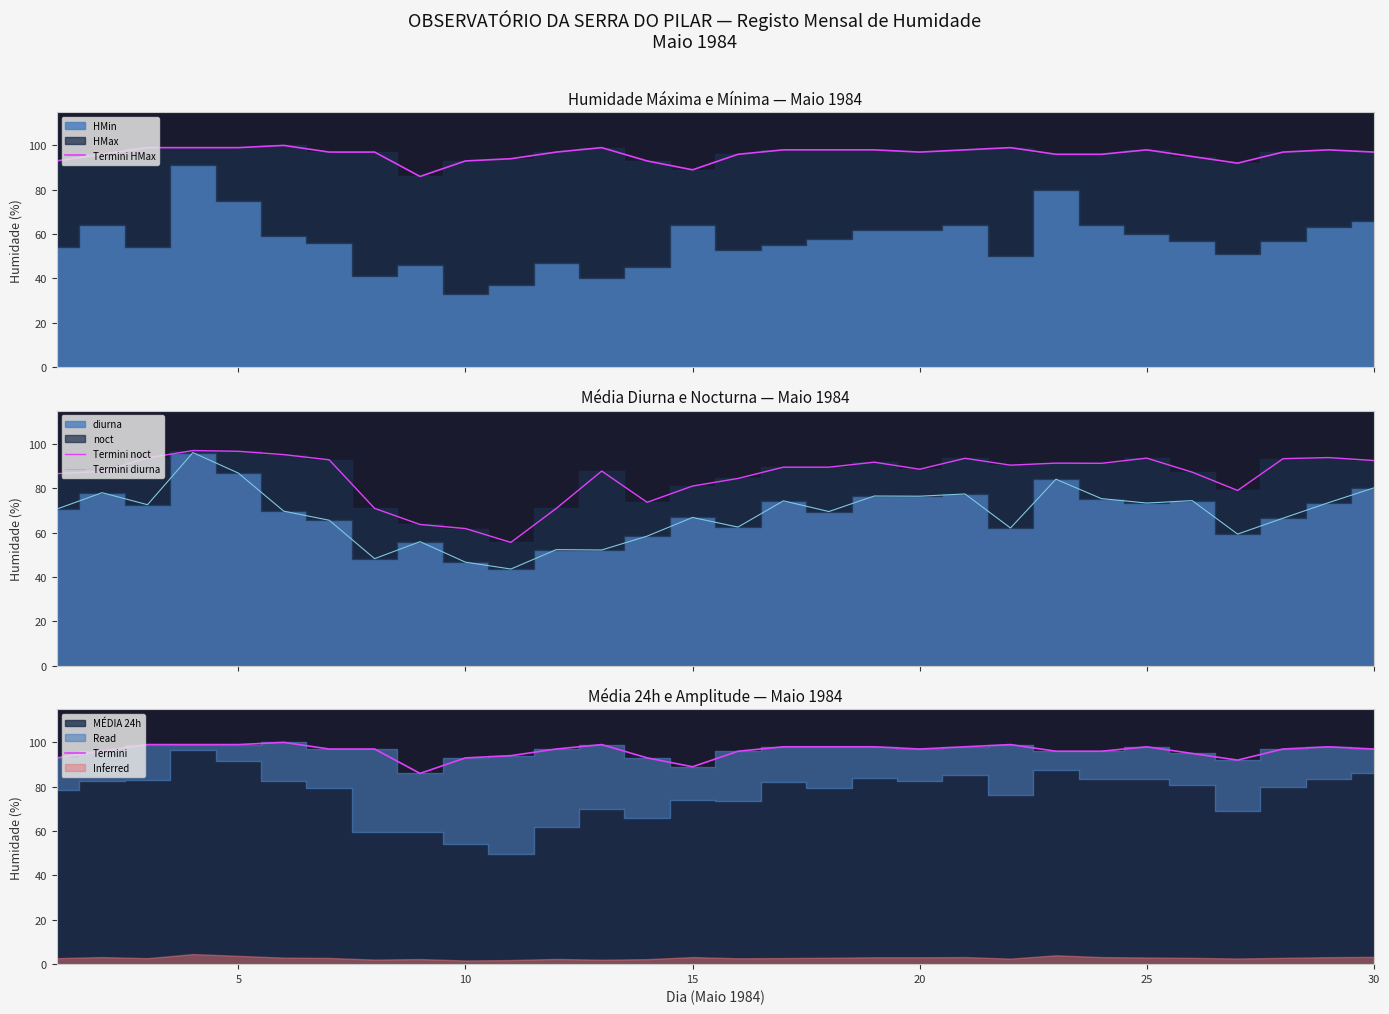

True or false: Termini and Termini diurna cross at least once.

False